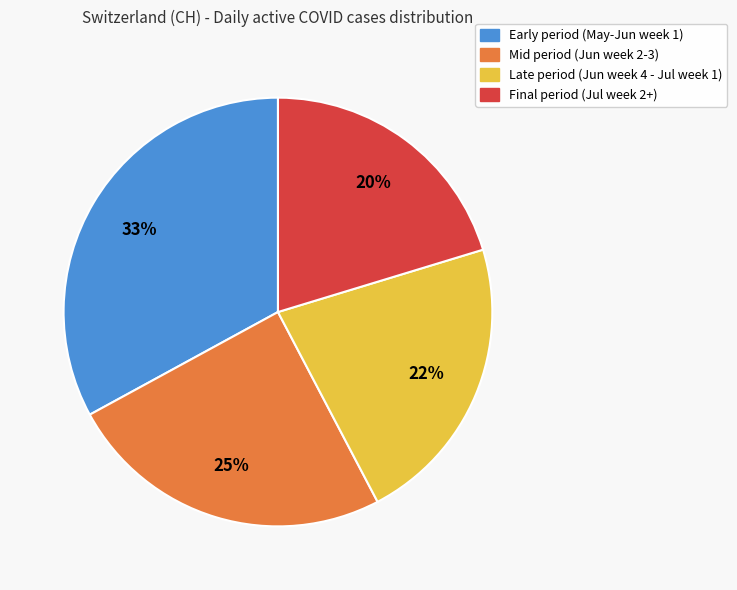

How many slices are in this pie chart?

4